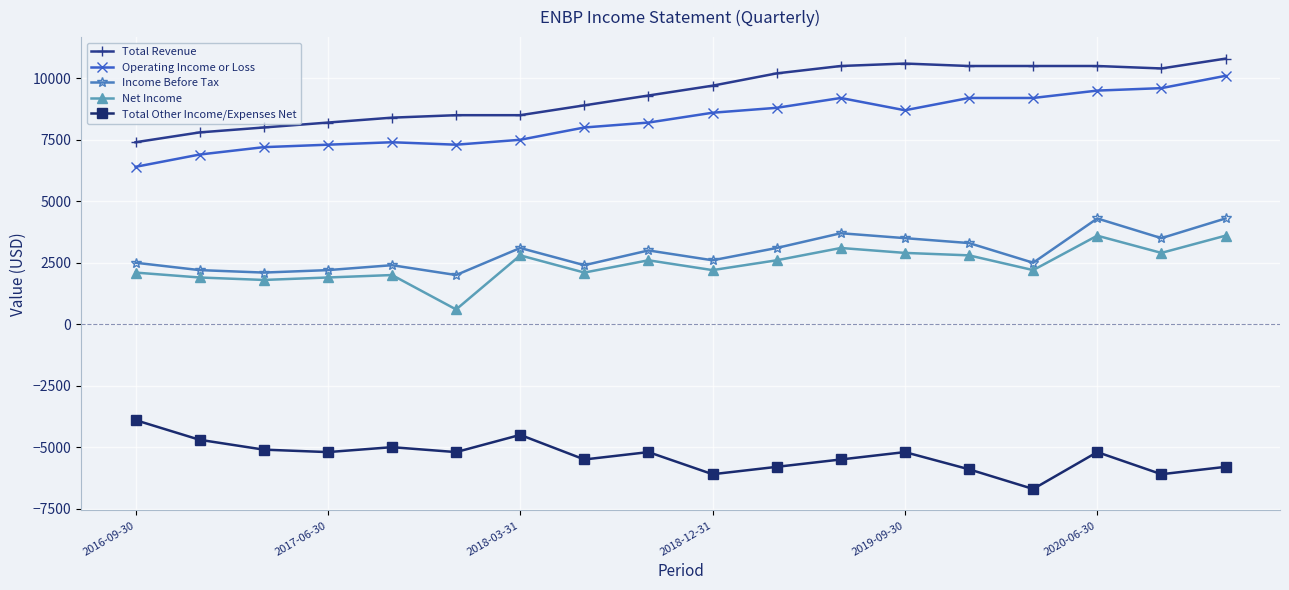

How many values in the Operating Income or Loss series are below 8600?

9